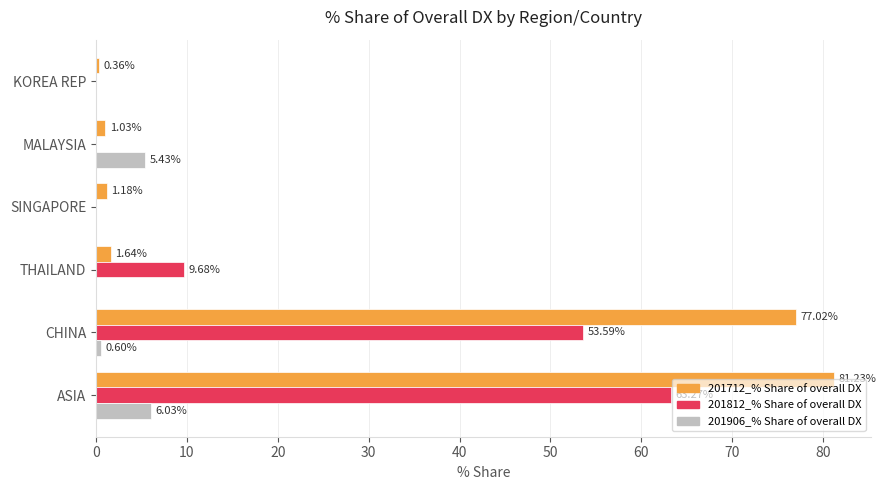

Which series has the largest total across all categories?

201712_% Share of overall DX